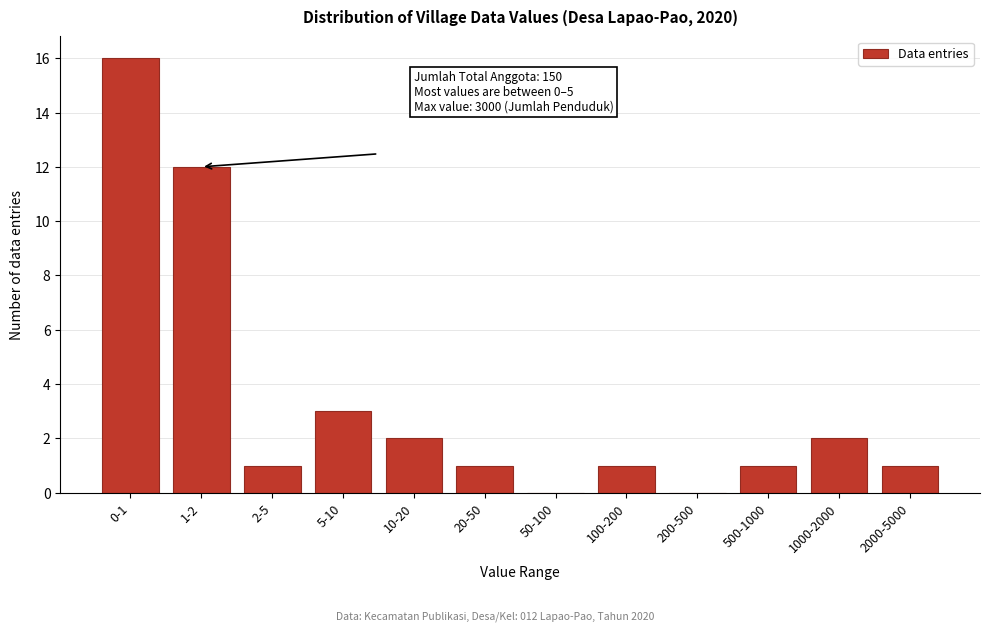

Reading left to right, transcribe all the data shown in this chart.

0-1=16	1-2=12	2-5=1	5-10=3	10-20=2	20-50=1	50-100=0	100-200=1	200-500=0	500-1000=1	1000-2000=2	2000-5000=1